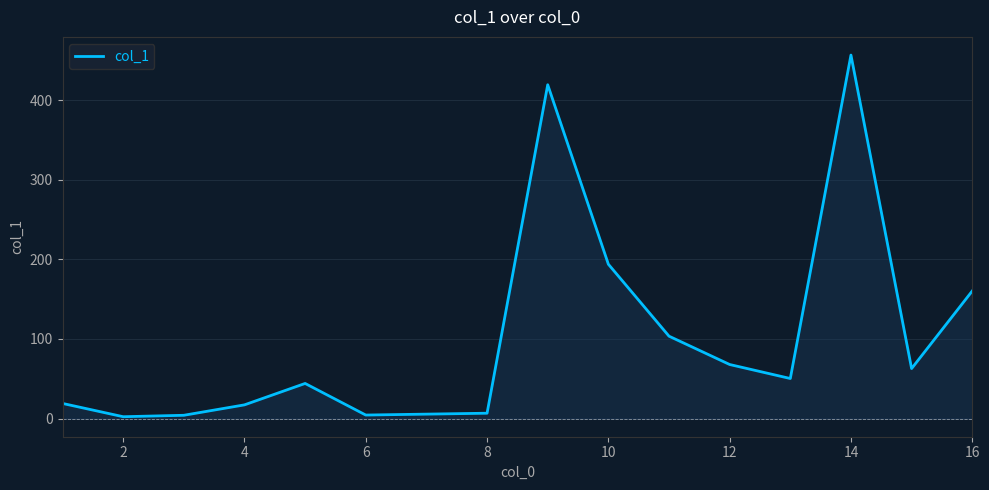

What is the sum of all values?

1612.6